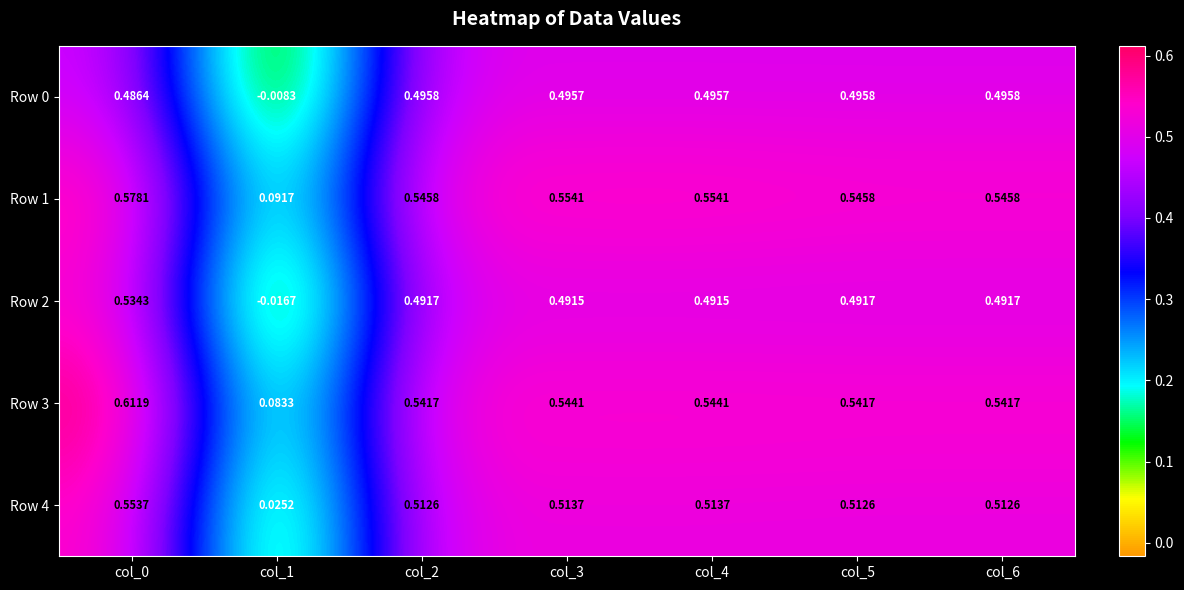

Is the value of Row 3 at col_0 greater than the value of Row 0 at col_1?

Yes